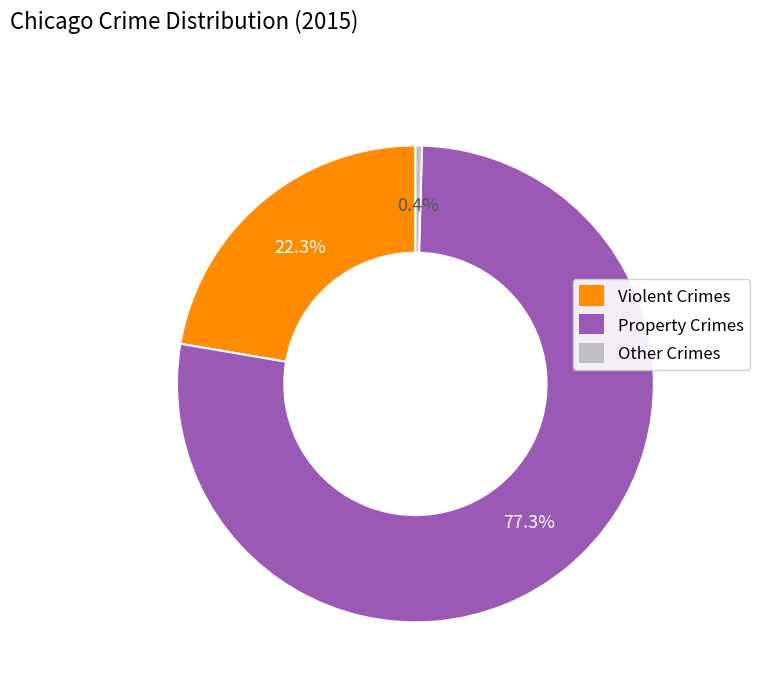

Between Property Crimes and Violent Crimes, which is larger?

Property Crimes